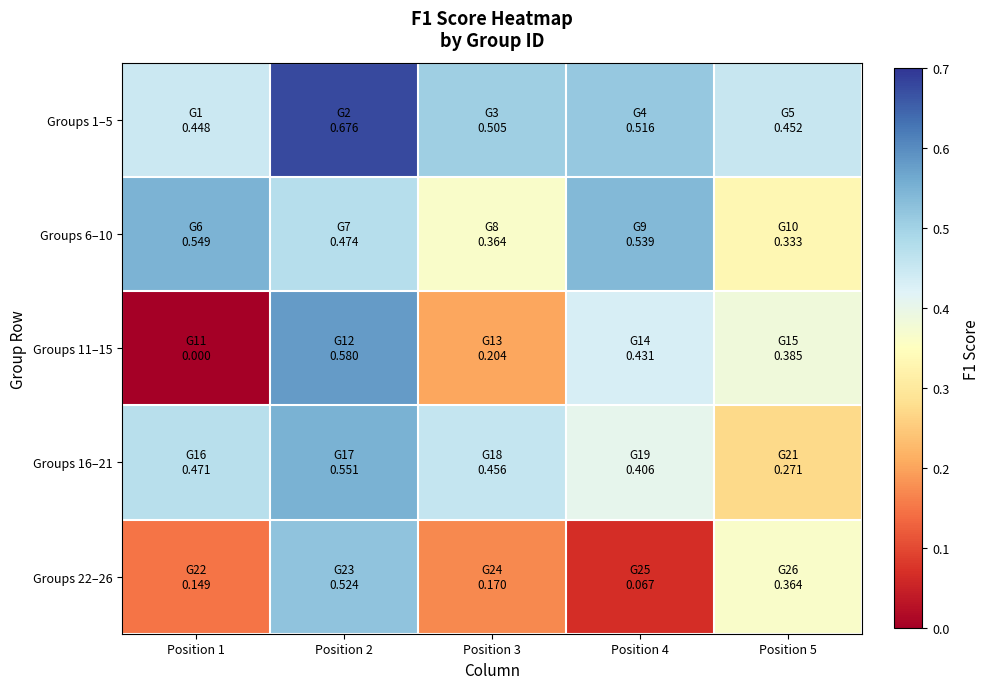

What is the difference between the highest and lowest values at Position 3?

0.3